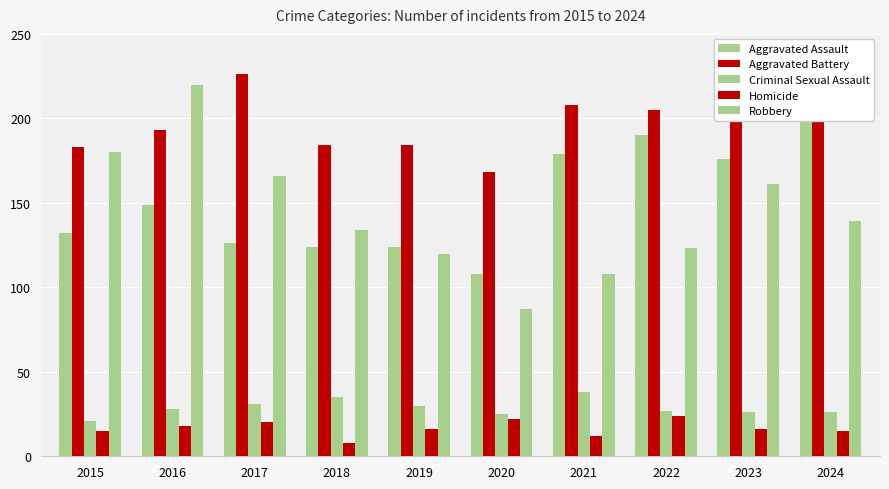

List the series in order of their peak value, highest first.

Aggravated Battery, Robbery, Aggravated Assault, Criminal Sexual Assault, Homicide